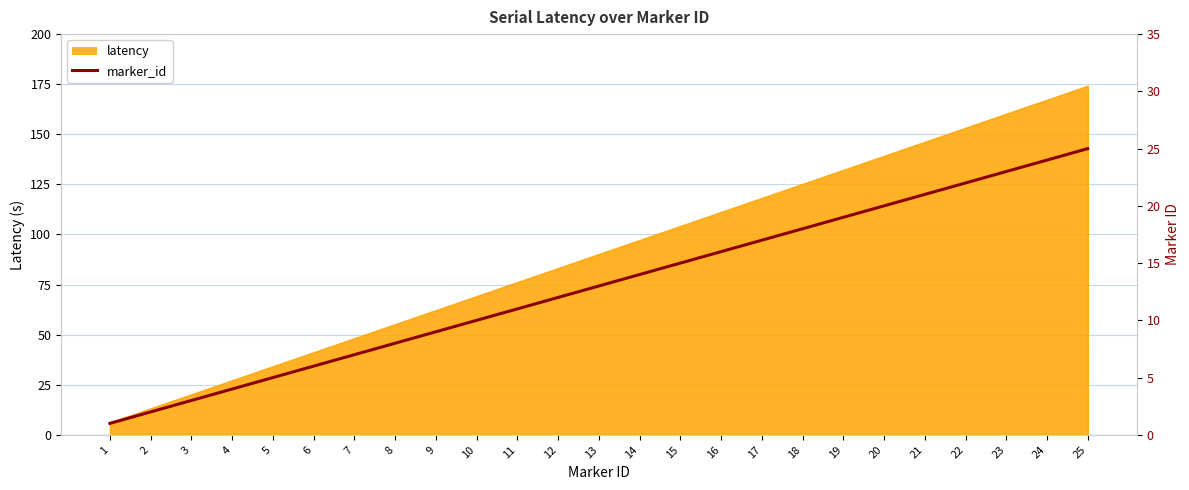

Count the number of categories in the chart.

25